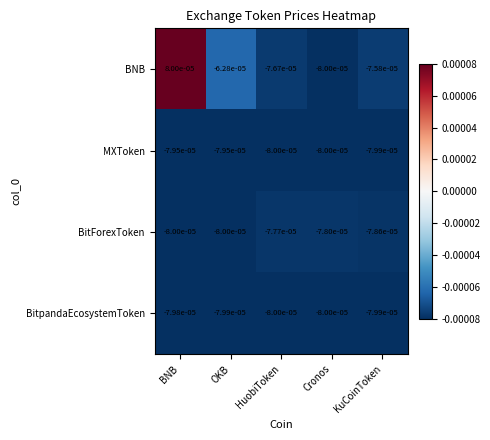

At which label is BitpandaEcosystemToken closest to 0?

BNB